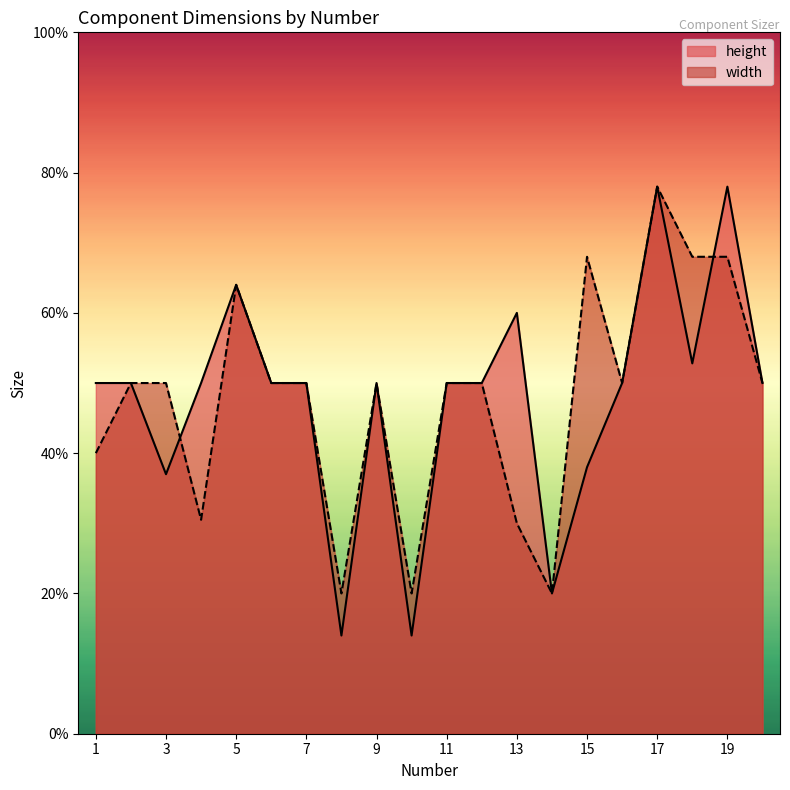

True or false: width has more than 0 interior local peaks.

True